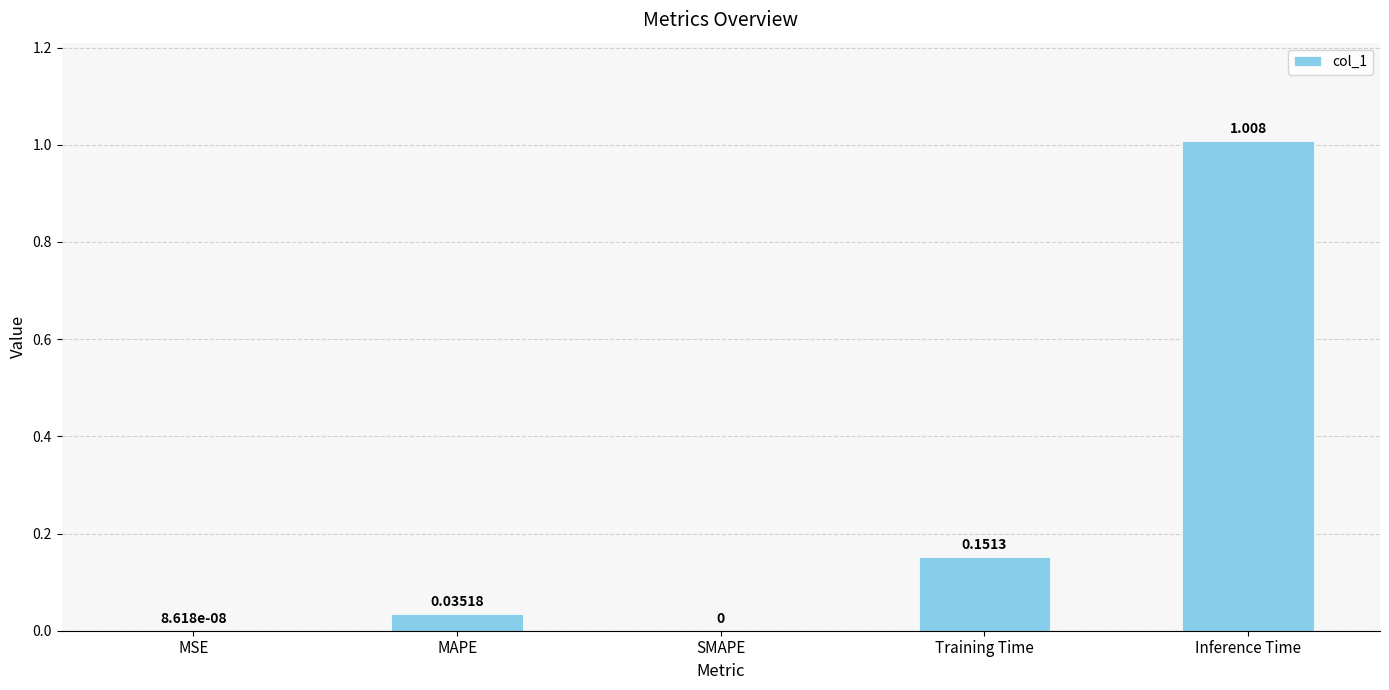

Between Inference Time and Training Time, which is larger?

Inference Time